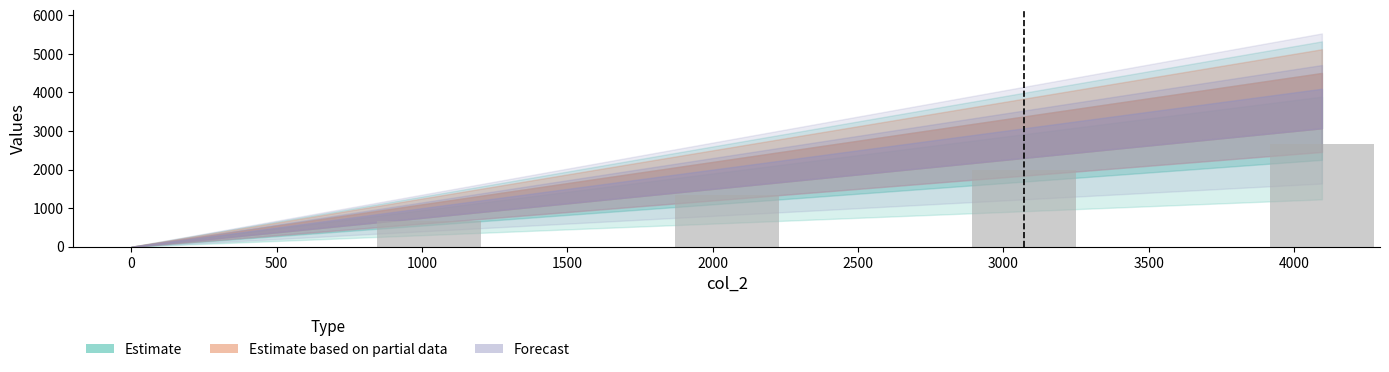

Are the bars horizontal?

No